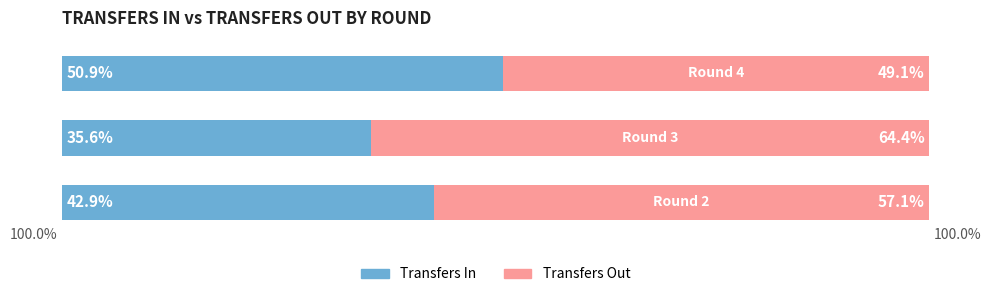

What are all the series names shown in the legend?

Transfers In, Transfers Out